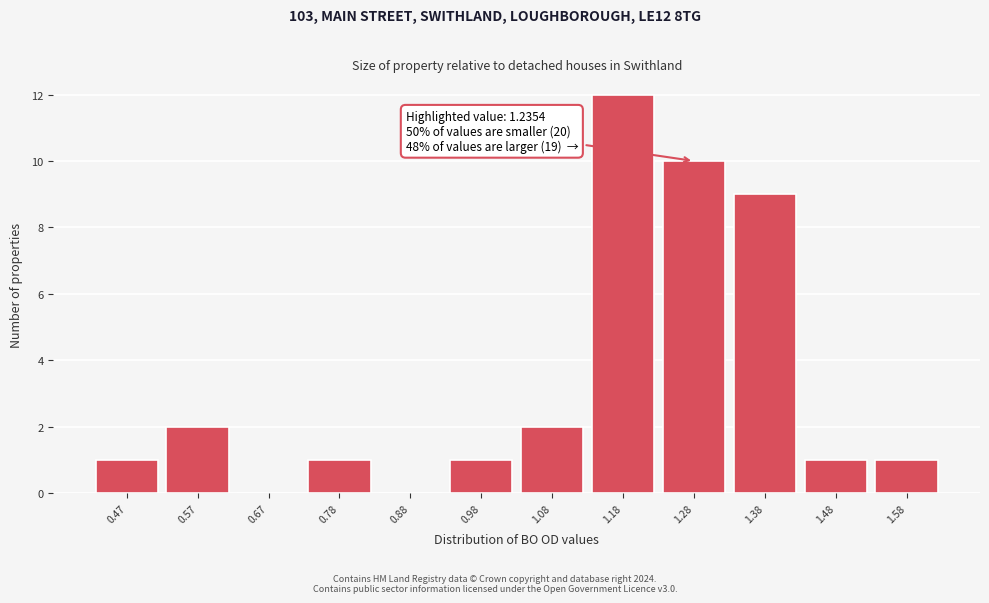

Over which range of the x-axis is the bar tallest?

1.12 to 1.24